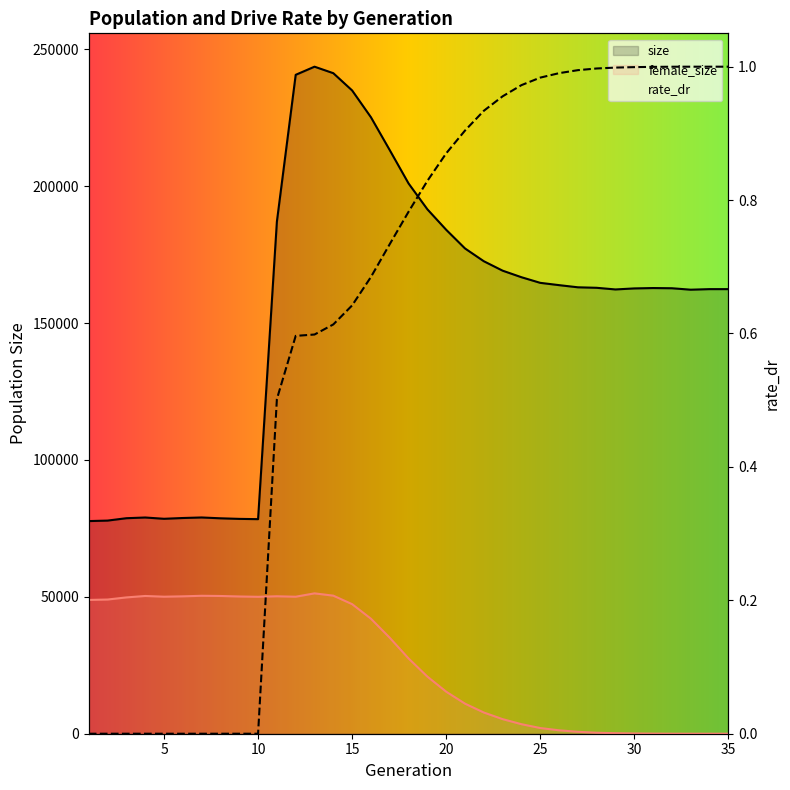

Where does the size series first go above 162867?

11